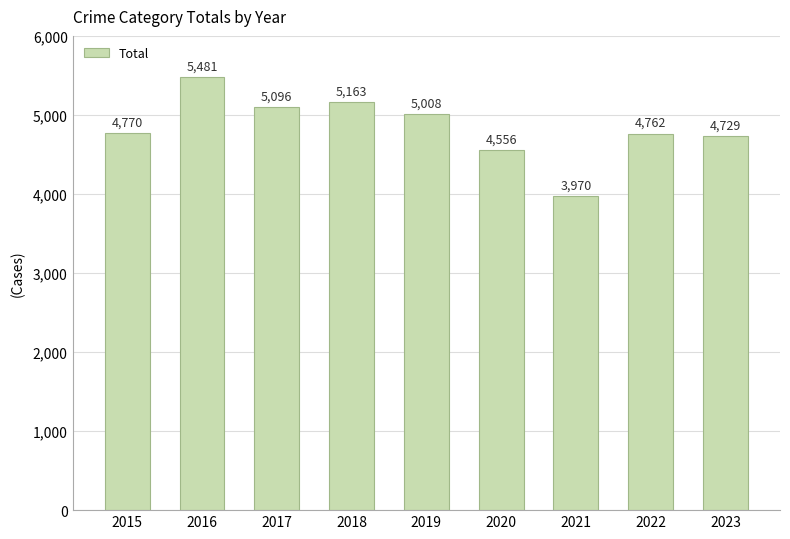

Rank the categories by value from lowest to highest.

2021, 2020, 2023, 2022, 2015, 2019, 2017, 2018, 2016